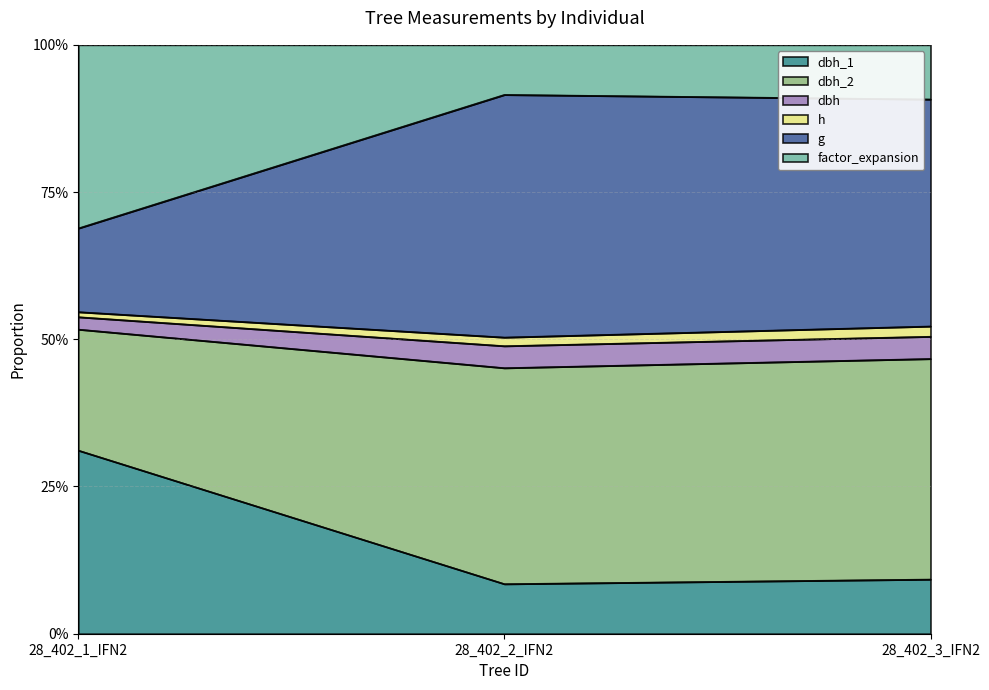

What is the label of the 1st point from the left?

28_402_1_IFN2